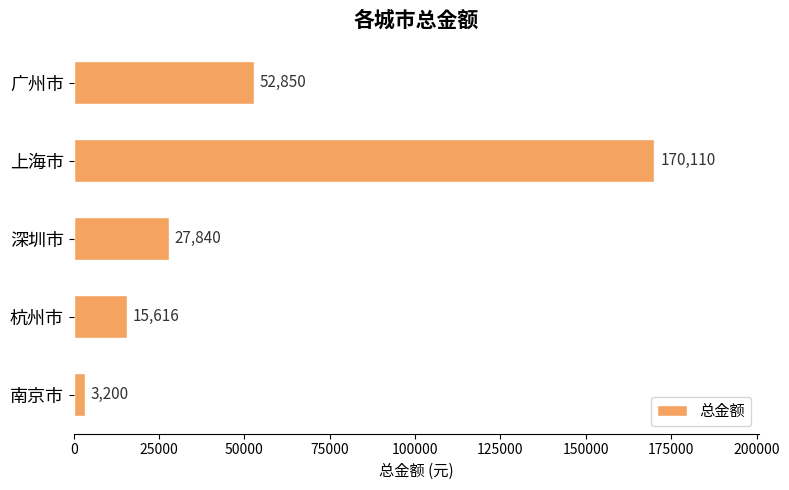

What is the change in value from 广州市 to 深圳市?

-25010